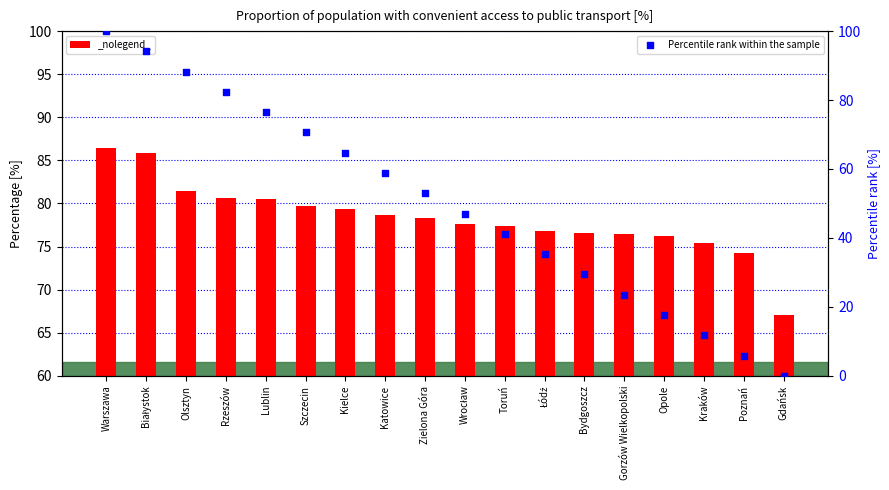

At which category is the sum across all series the highest?

Warszawa